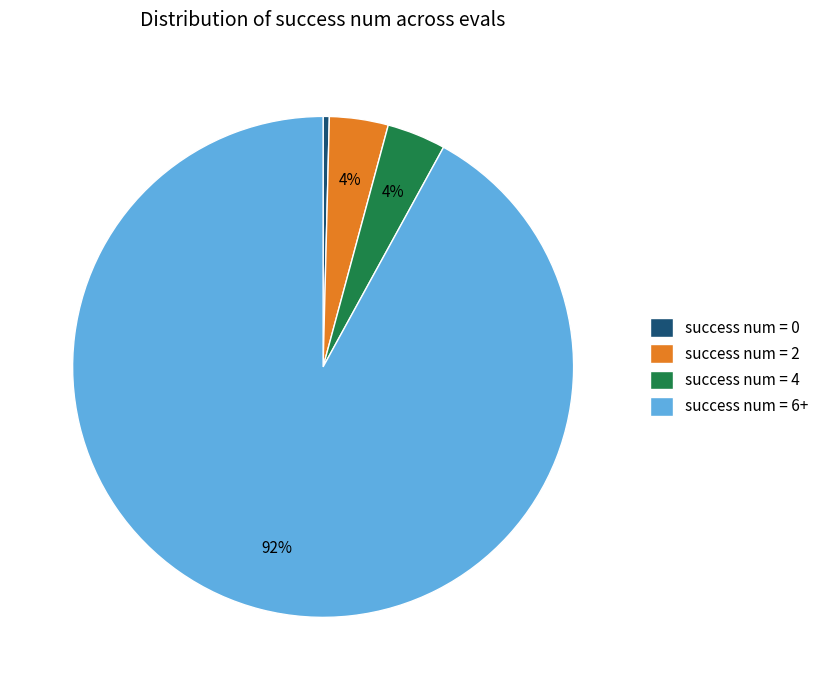

To the nearest percent, what percentage of the pie is success num = 4?

4%